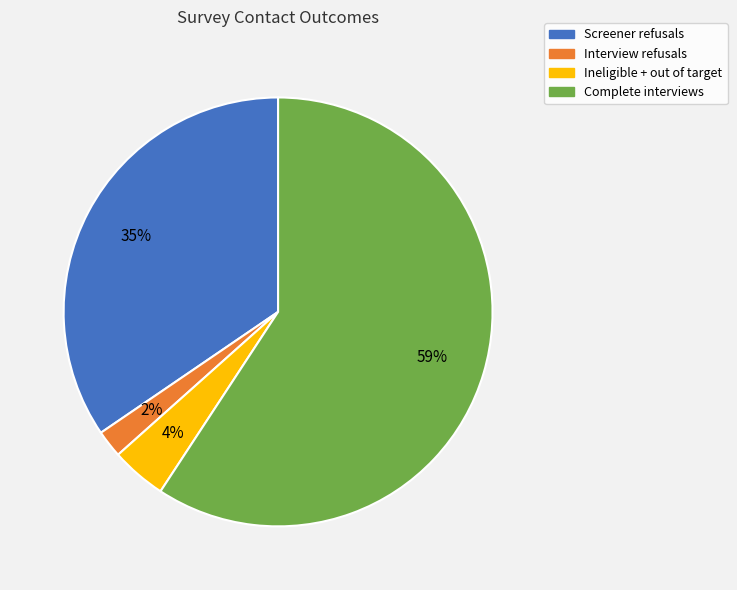

Which slice is the largest?

Complete interviews